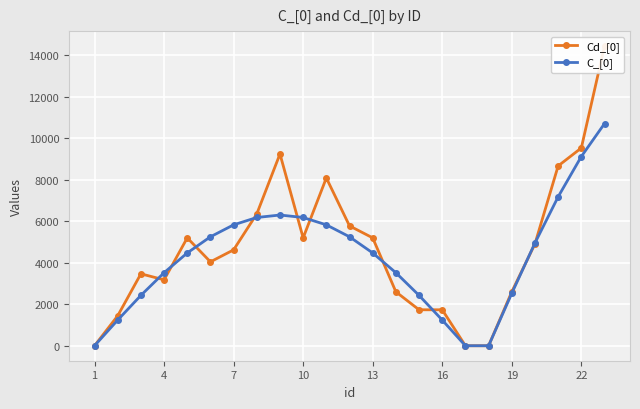

In Cd_[0], how many points are higher than both neighbors (excluding endpoints)?

4